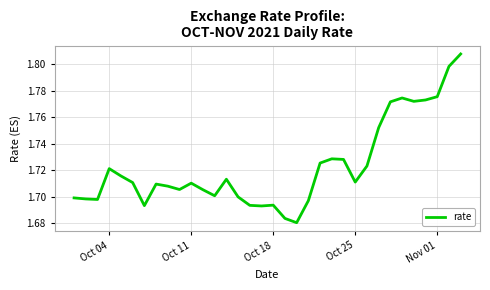

How many interior local peaks (higher than both neighbors) does the data have?

7